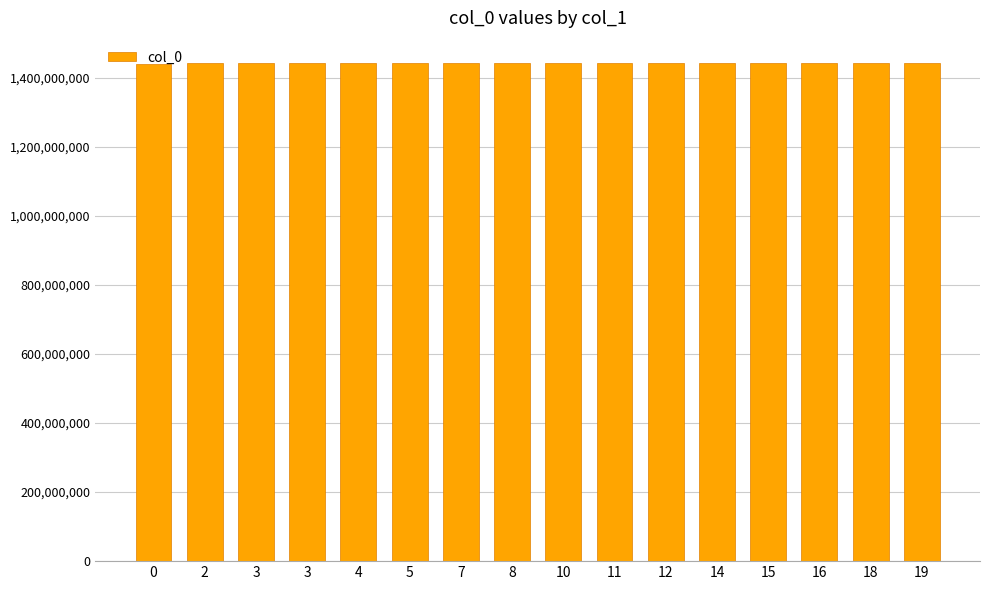

Approximately how many times larger is the value at 12 compared to 11?

1.0